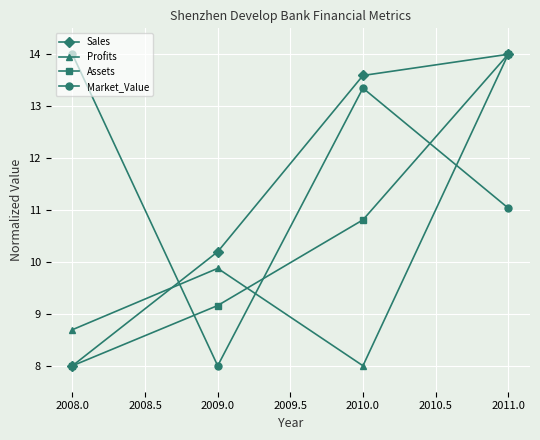

At which label is Sales closest to 11?

2009.0